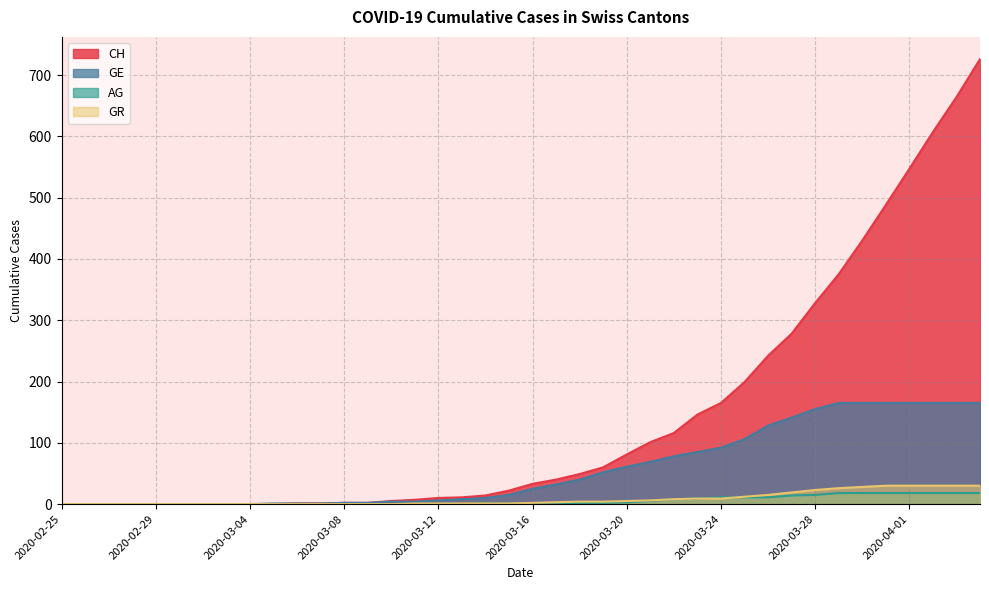

At which label is GR closest to 15?

2020-03-26